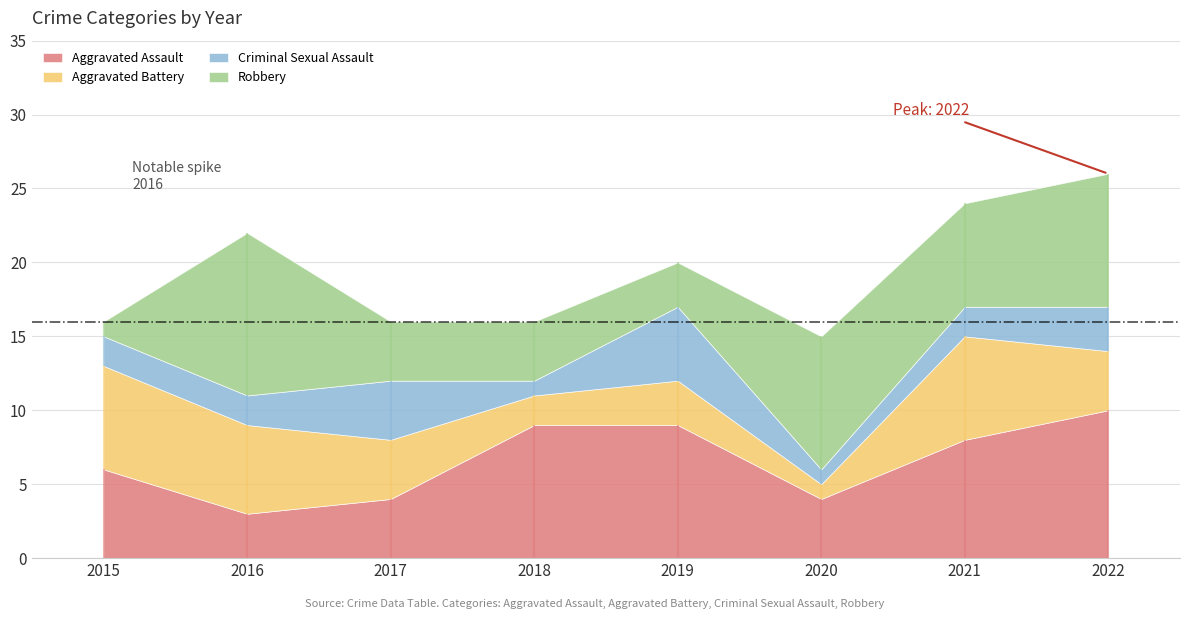

Read the Criminal Sexual Assault value at 2016.

2